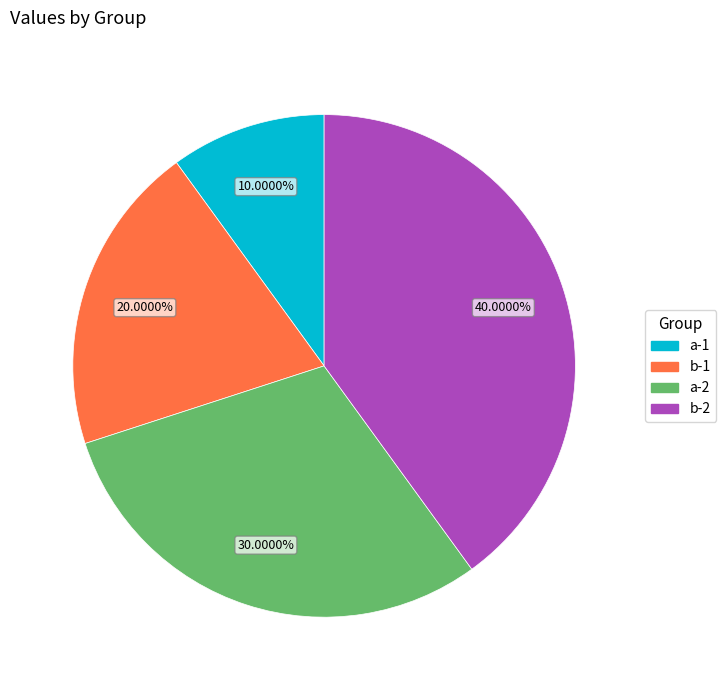

To the nearest percent, what percentage of the pie is a-2?

30%